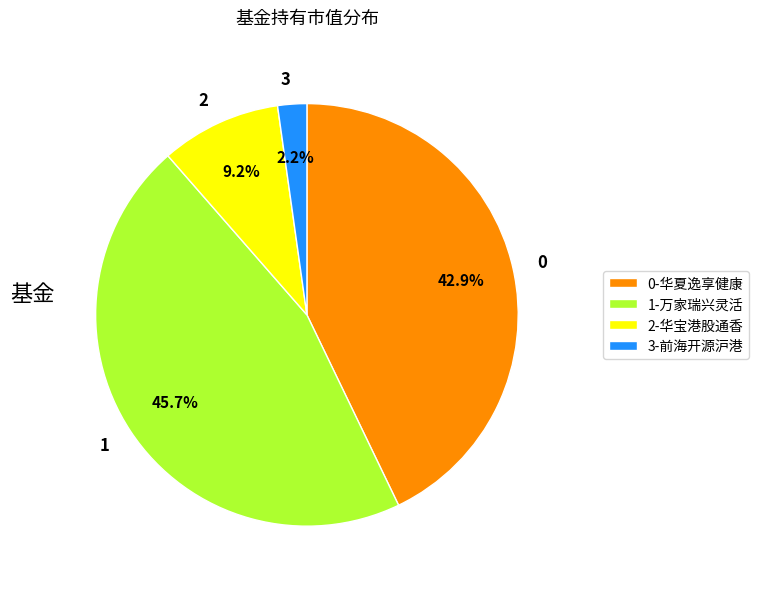

Count the number of slices in the pie.

4